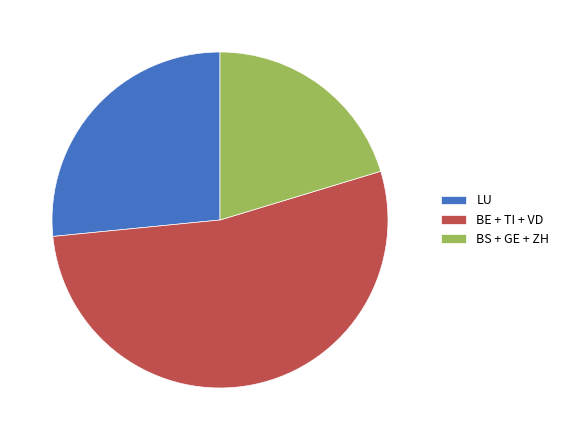

Is the sum of LU and BE + TI + VD greater than half?

Yes